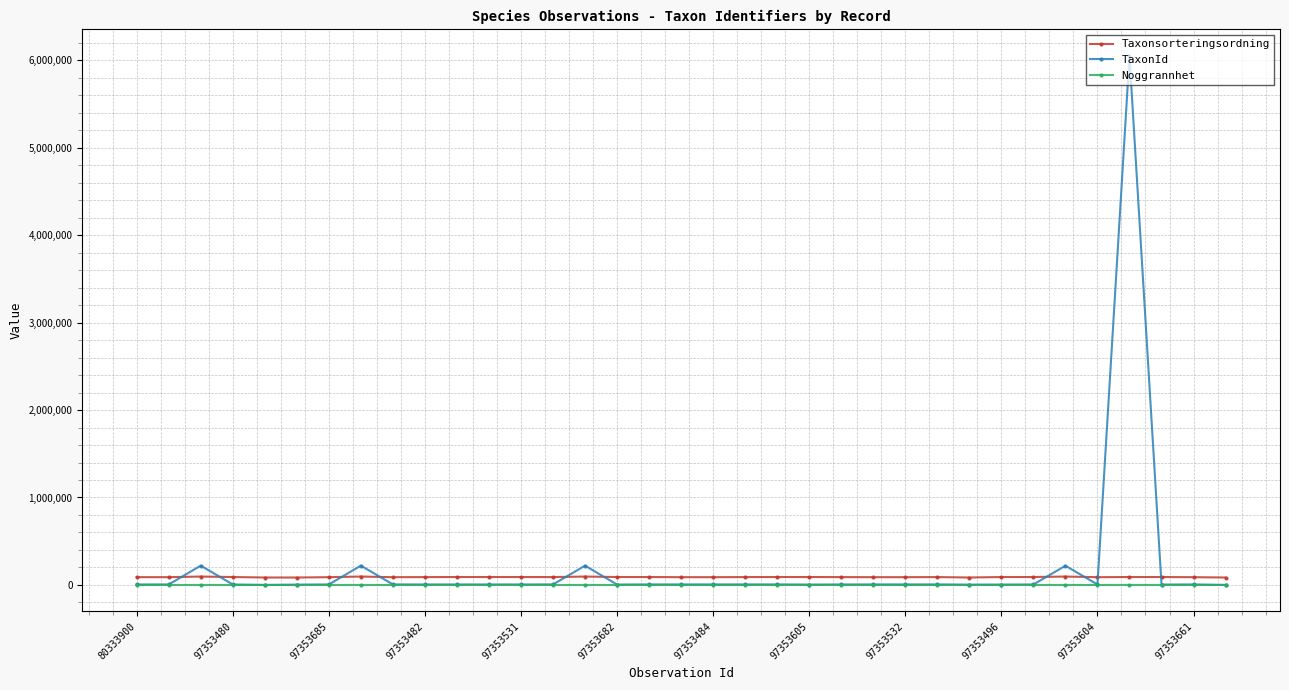

True or false: Taxonsorteringsordning has more than 2 interior local peaks.

True